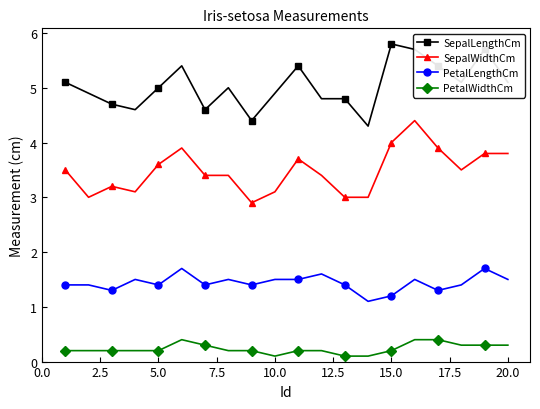

Which series has the largest total across all categories?

SepalLengthCm